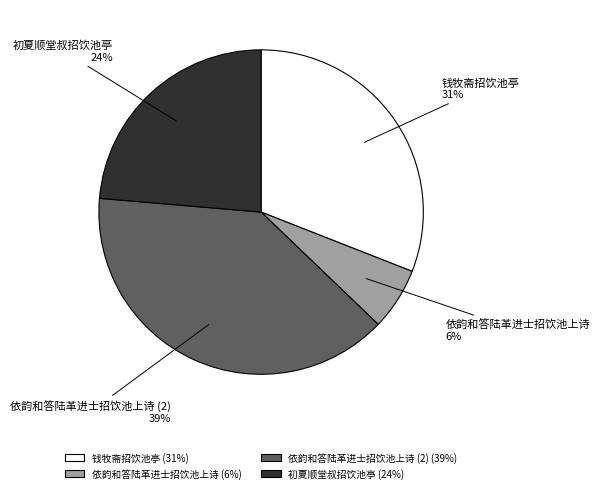

Is there a majority slice in this chart?

No